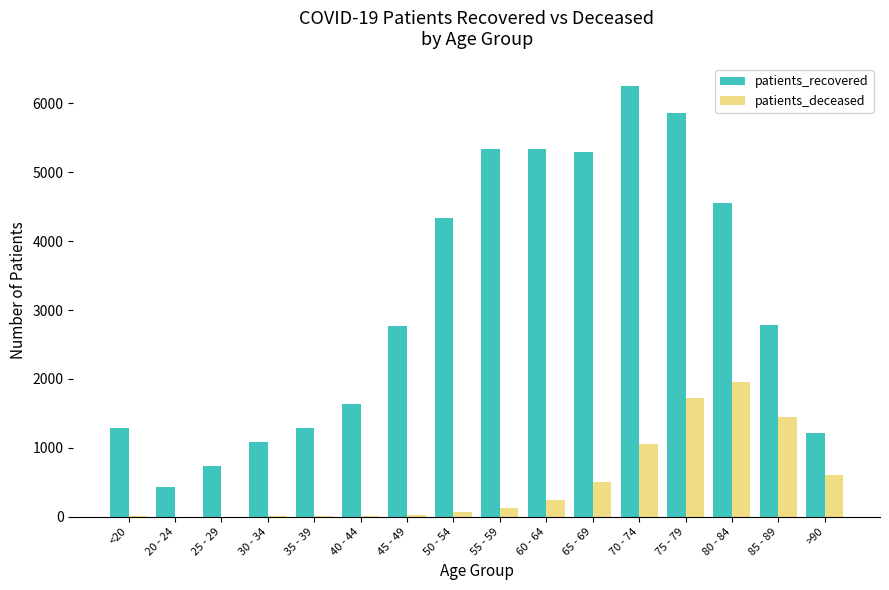

Which series has the widest spread of values?

patients_recovered